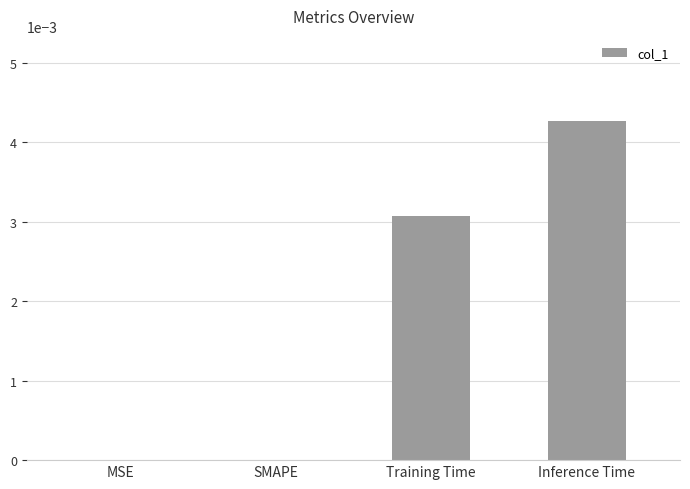

Does the chart contain stacked bars?

No